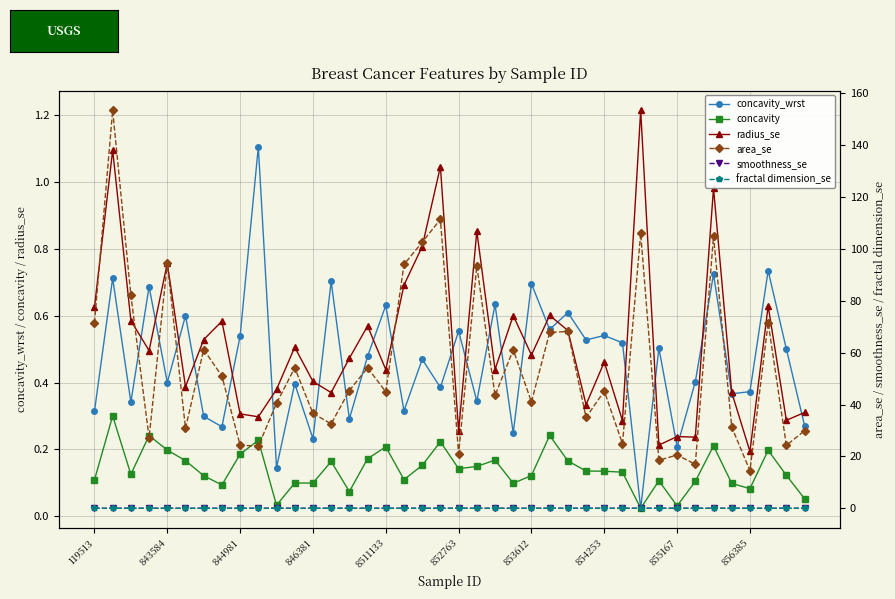

Which series ends up on top after the final intersection of radius_se and concavity_wrst?

radius_se